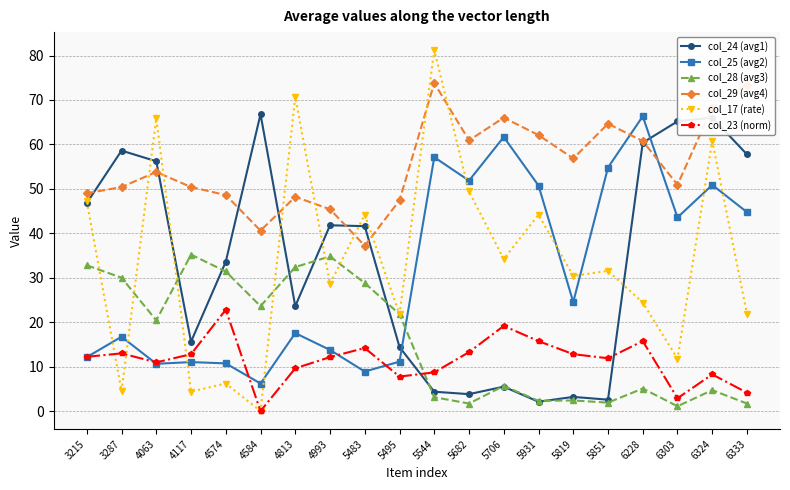

What position from the right is 6228?

4